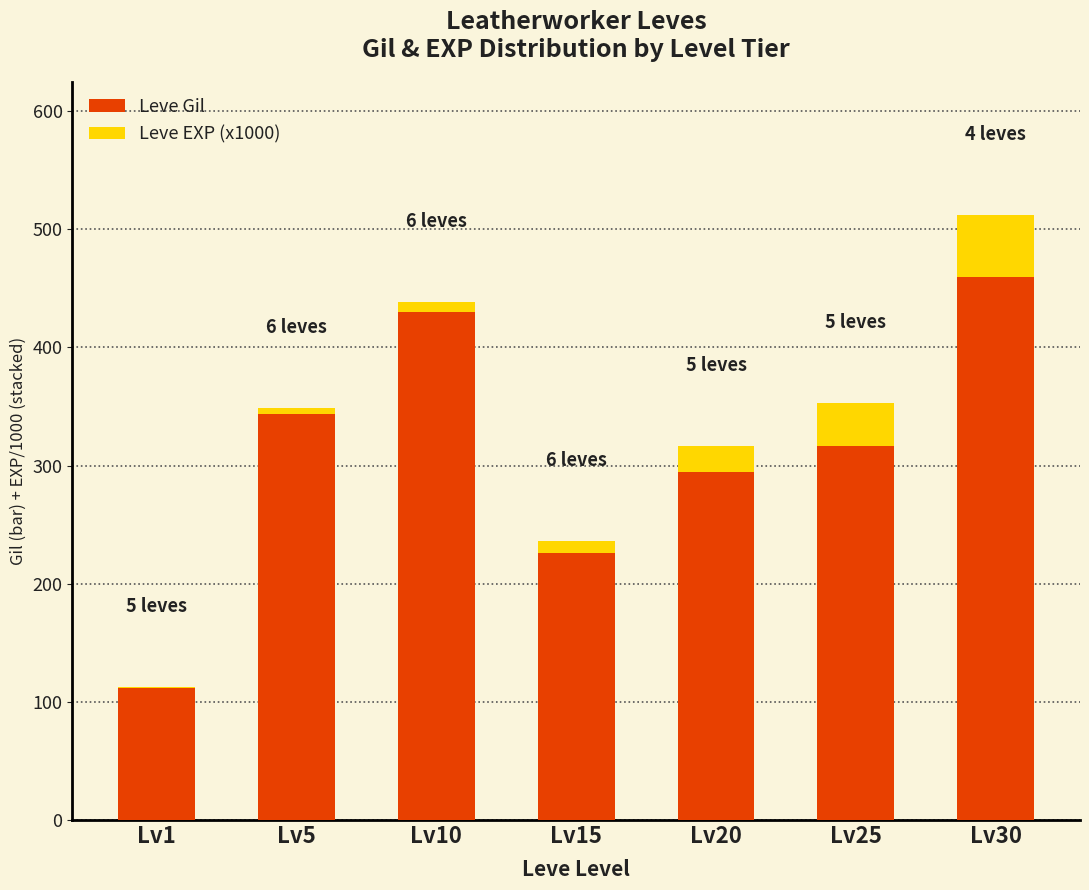

Count the number of data series in this chart.

2